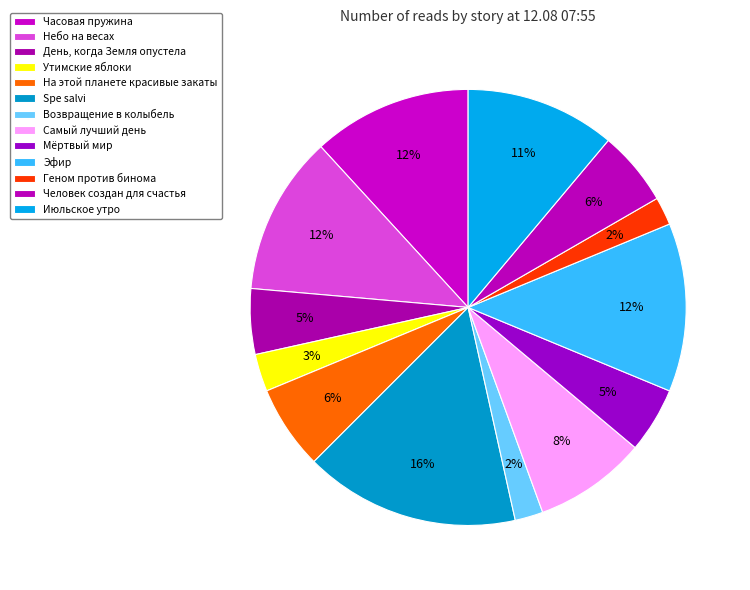

What percentage do На этой планете красивые закаты and Геном против бинома together represent?

8.3%